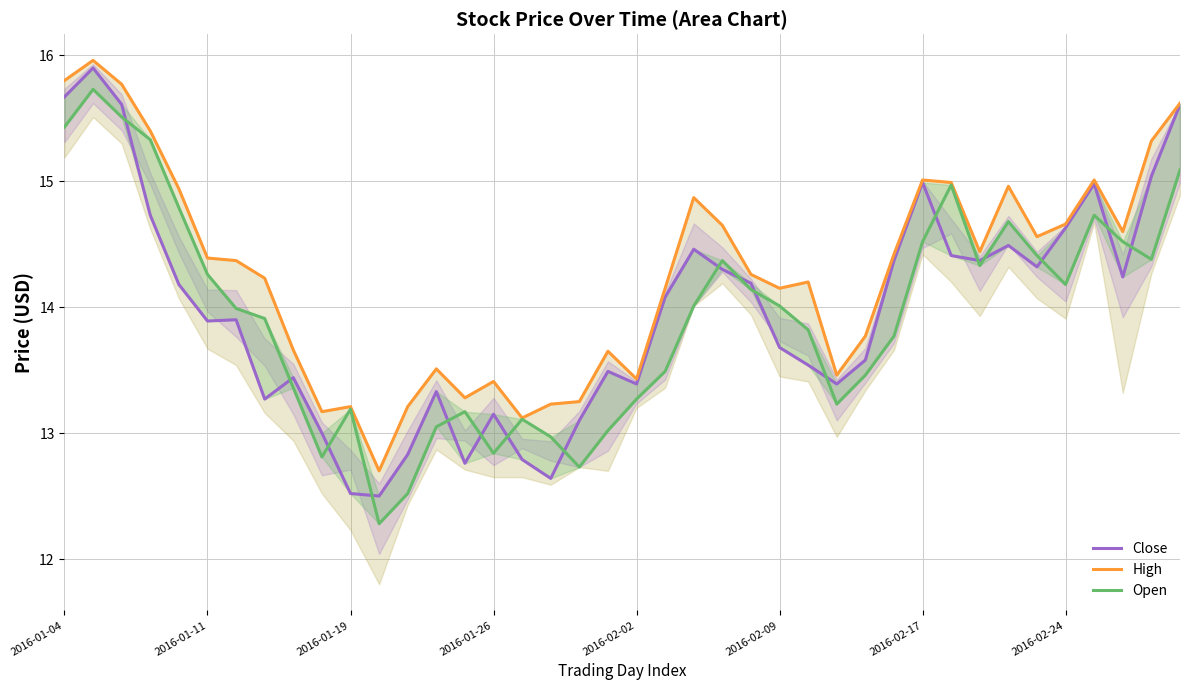

How many lines are shown in the chart?

3